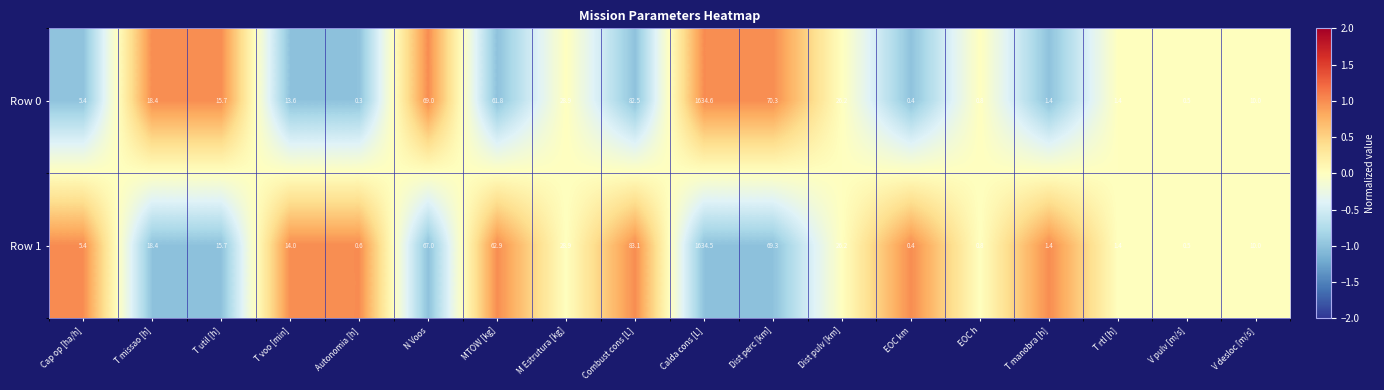

Is it true that Row 1 equals 26.2 at Dist pulv [km]?

True